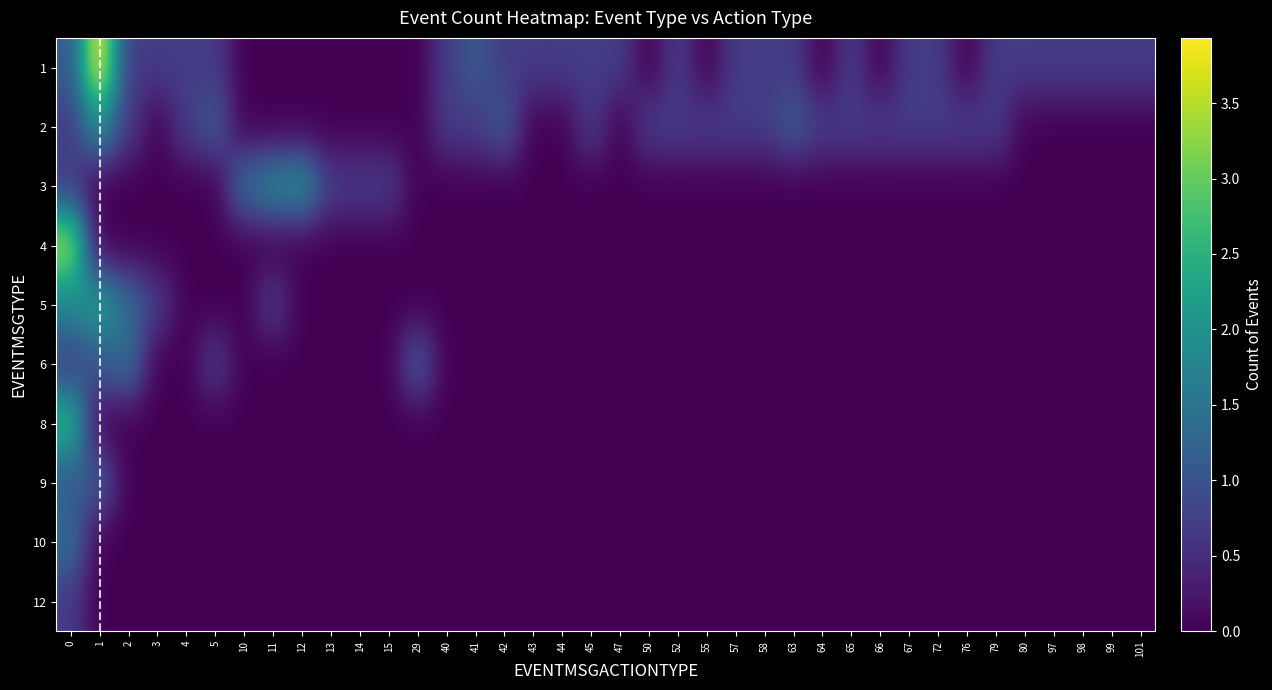

Reading right to left, transcribe all the data shown in this chart.

1: 101=0.7	99=0.7	98=0.7	97=0.7	80=0.7	79=0.7	76=0.0	72=0.7	67=0.7	66=0.0	65=0.7	64=0.0	63=0.7	58=0.7	57=0.7	55=0.0	52=0.7	50=0.0	47=0.7	45=0.7	44=0.7	43=0.7	42=0.7	41=1.1	40=0.7	29=0.0	15=0.0	14=0.0	13=0.0	12=0.0	11=0.0	10=0.0	5=0.7	4=0.7	3=0.7	2=0.7	1=3.9	0=1.1
2: 101=0.0	99=0.0	98=0.0	97=0.0	80=0.0	79=0.7	76=0.7	72=0.7	67=0.7	66=0.7	65=0.7	64=0.7	63=1.1	58=0.7	57=0.7	55=0.7	52=0.7	50=0.7	47=0.0	45=0.7	44=0.0	43=0.0	42=1.1	41=0.7	40=0.7	29=0.0	15=0.0	14=0.0	13=0.0	12=0.0	11=0.0	10=0.0	5=1.1	4=0.7	3=0.0	2=0.7	1=1.9	0=0.7
3: 101=0.0	99=0.0	98=0.0	97=0.0	80=0.0	79=0.0	76=0.0	72=0.0	67=0.0	66=0.0	65=0.0	64=0.0	63=0.0	58=0.0	57=0.0	55=0.0	52=0.0	50=0.0	47=0.0	45=0.0	44=0.0	43=0.0	42=0.0	41=0.0	40=0.0	29=0.0	15=0.7	14=0.7	13=0.7	12=1.9	11=1.8	10=1.4	5=0.0	4=0.0	3=0.0	2=0.0	1=0.0	0=0.7
4: 101=0.0	99=0.0	98=0.0	97=0.0	80=0.0	79=0.0	76=0.0	72=0.0	67=0.0	66=0.0	65=0.0	64=0.0	63=0.0	58=0.0	57=0.0	55=0.0	52=0.0	50=0.0	47=0.0	45=0.0	44=0.0	43=0.0	42=0.0	41=0.0	40=0.0	29=0.0	15=0.0	14=0.0	13=0.0	12=0.0	11=0.0	10=0.0	5=0.0	4=0.0	3=0.0	2=0.0	1=0.0	0=3.4
5: 101=0.0	99=0.0	98=0.0	97=0.0	80=0.0	79=0.0	76=0.0	72=0.0	67=0.0	66=0.0	65=0.0	64=0.0	63=0.0	58=0.0	57=0.0	55=0.0	52=0.0	50=0.0	47=0.0	45=0.0	44=0.0	43=0.0	42=0.0	41=0.0	40=0.0	29=0.0	15=0.0	14=0.0	13=0.0	12=0.0	11=0.7	10=0.0	5=0.0	4=0.0	3=0.7	2=1.4	1=2.2	0=1.8
6: 101=0.0	99=0.0	98=0.0	97=0.0	80=0.0	79=0.0	76=0.0	72=0.0	67=0.0	66=0.0	65=0.0	64=0.0	63=0.0	58=0.0	57=0.0	55=0.0	52=0.0	50=0.0	47=0.0	45=0.0	44=0.0	43=0.0	42=0.0	41=0.0	40=0.0	29=1.1	15=0.0	14=0.0	13=0.0	12=0.0	11=0.0	10=0.0	5=0.7	4=0.0	3=0.0	2=1.4	1=1.1	0=0.7
8: 101=0.0	99=0.0	98=0.0	97=0.0	80=0.0	79=0.0	76=0.0	72=0.0	67=0.0	66=0.0	65=0.0	64=0.0	63=0.0	58=0.0	57=0.0	55=0.0	52=0.0	50=0.0	47=0.0	45=0.0	44=0.0	43=0.0	42=0.0	41=0.0	40=0.0	29=0.0	15=0.0	14=0.0	13=0.0	12=0.0	11=0.0	10=0.0	5=0.0	4=0.0	3=0.0	2=0.0	1=0.0	0=2.6
9: 101=0.0	99=0.0	98=0.0	97=0.0	80=0.0	79=0.0	76=0.0	72=0.0	67=0.0	66=0.0	65=0.0	64=0.0	63=0.0	58=0.0	57=0.0	55=0.0	52=0.0	50=0.0	47=0.0	45=0.0	44=0.0	43=0.0	42=0.0	41=0.0	40=0.0	29=0.0	15=0.0	14=0.0	13=0.0	12=0.0	11=0.0	10=0.0	5=0.0	4=0.0	3=0.0	2=0.0	1=1.1	0=1.1
10: 101=0.0	99=0.0	98=0.0	97=0.0	80=0.0	79=0.0	76=0.0	72=0.0	67=0.0	66=0.0	65=0.0	64=0.0	63=0.0	58=0.0	57=0.0	55=0.0	52=0.0	50=0.0	47=0.0	45=0.0	44=0.0	43=0.0	42=0.0	41=0.0	40=0.0	29=0.0	15=0.0	14=0.0	13=0.0	12=0.0	11=0.0	10=0.0	5=0.0	4=0.0	3=0.0	2=0.0	1=0.0	0=1.4
12: 101=0.0	99=0.0	98=0.0	97=0.0	80=0.0	79=0.0	76=0.0	72=0.0	67=0.0	66=0.0	65=0.0	64=0.0	63=0.0	58=0.0	57=0.0	55=0.0	52=0.0	50=0.0	47=0.0	45=0.0	44=0.0	43=0.0	42=0.0	41=0.0	40=0.0	29=0.0	15=0.0	14=0.0	13=0.0	12=0.0	11=0.0	10=0.0	5=0.0	4=0.0	3=0.0	2=0.0	1=0.0	0=0.7